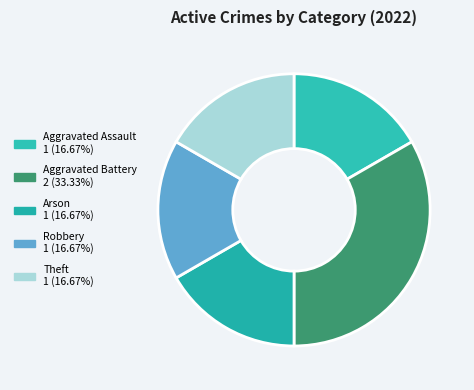

Which category has the biggest portion of the pie?

Aggravated Battery